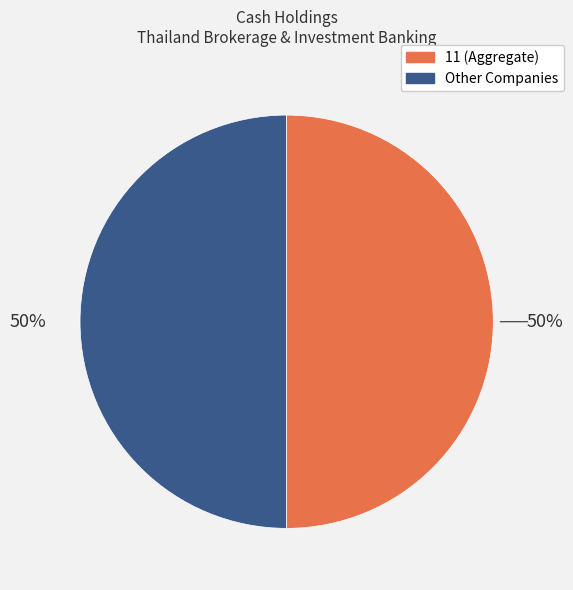

How many segments does this pie chart have?

2